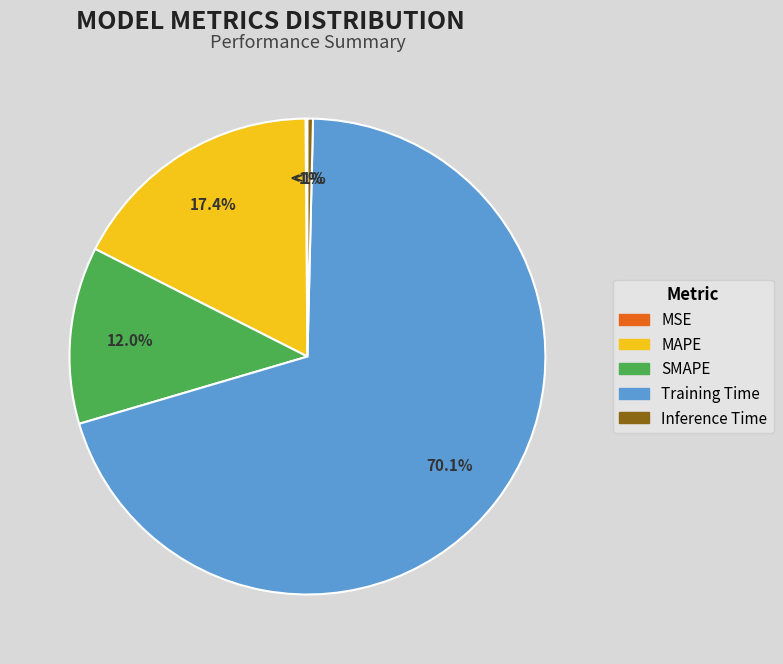

Which category accounts for the majority?

Training Time